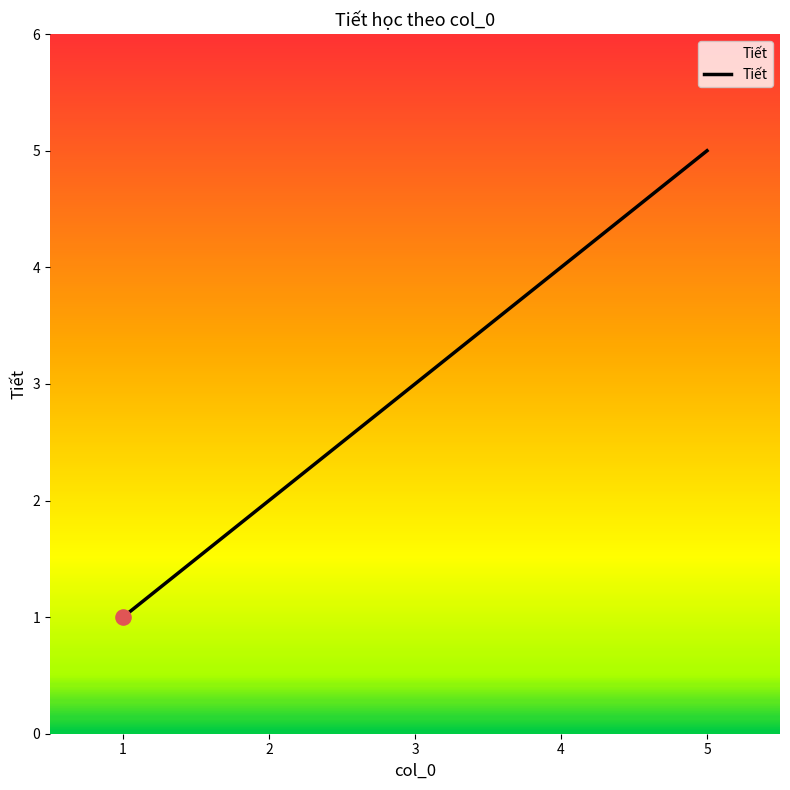

What is the change in value from 1 to 2?

+1